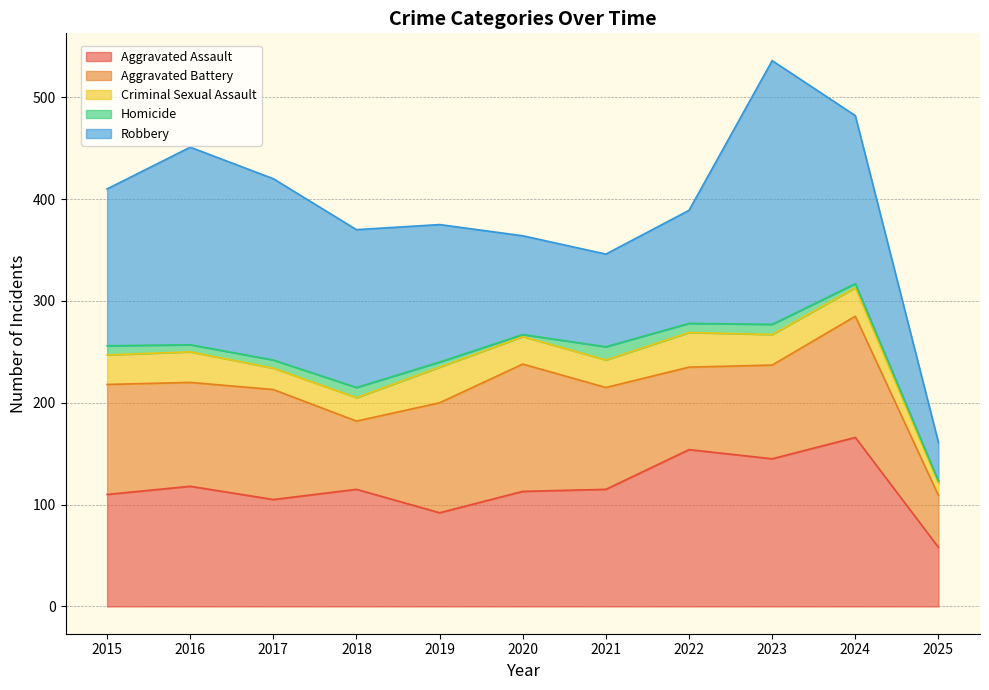

What is the average value of the Homicide series?

7